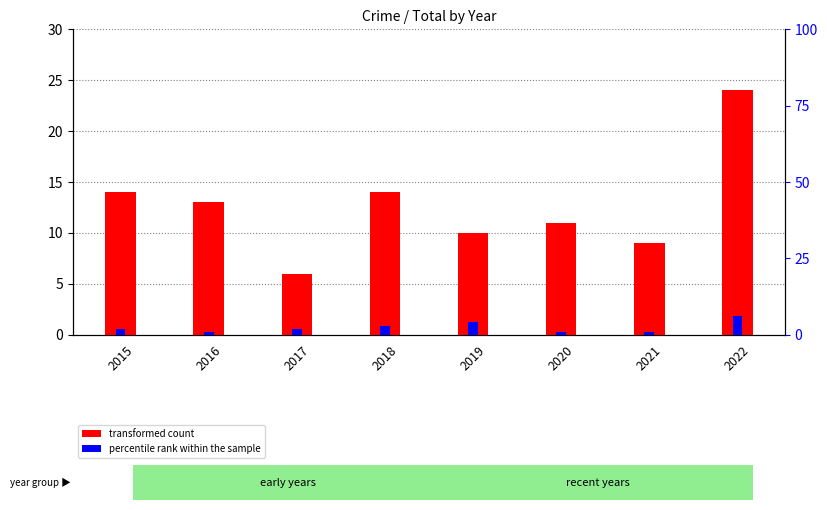

What is the spread (max minus min) of values at 2018?

11